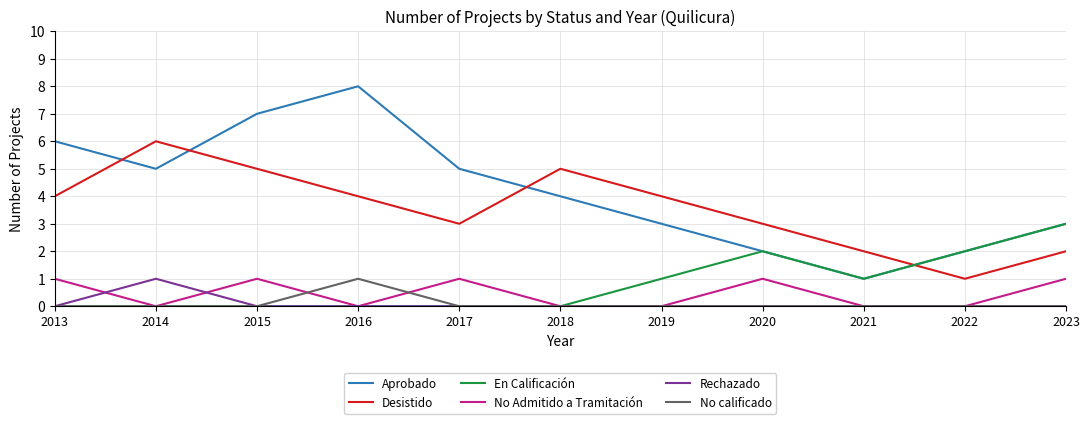

The Rechazado series shows -1 at 2020. True or false?

False